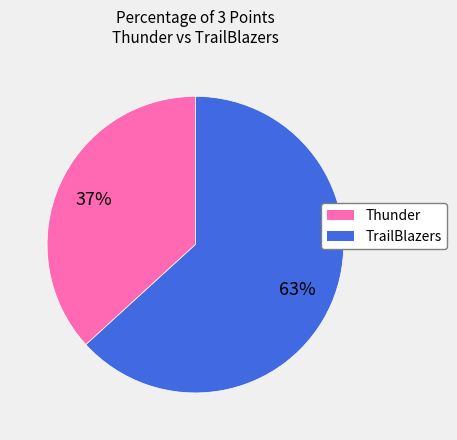

Rank the categories by value from highest to lowest.

TrailBlazers, Thunder